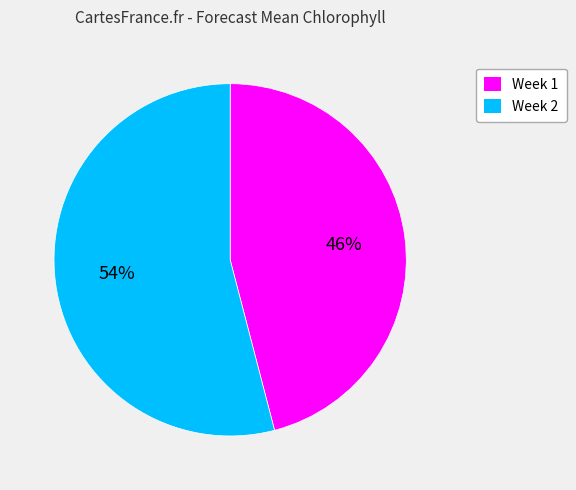

To the nearest percent, what portion does Week 1 represent?

46%